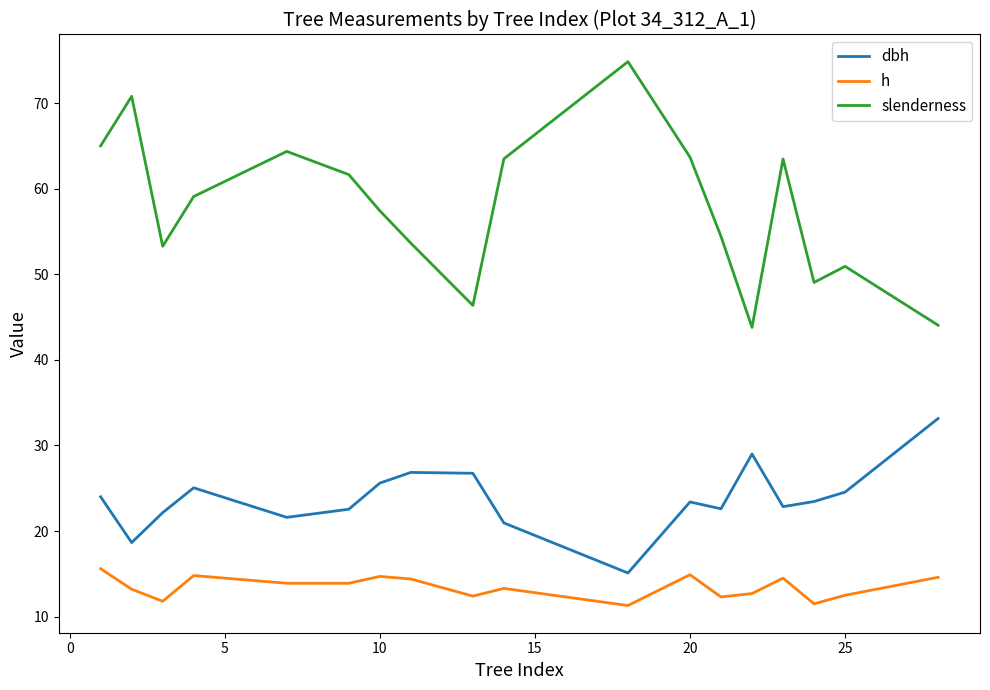

Rank the series by their average value, from lowest to highest.

h, dbh, slenderness